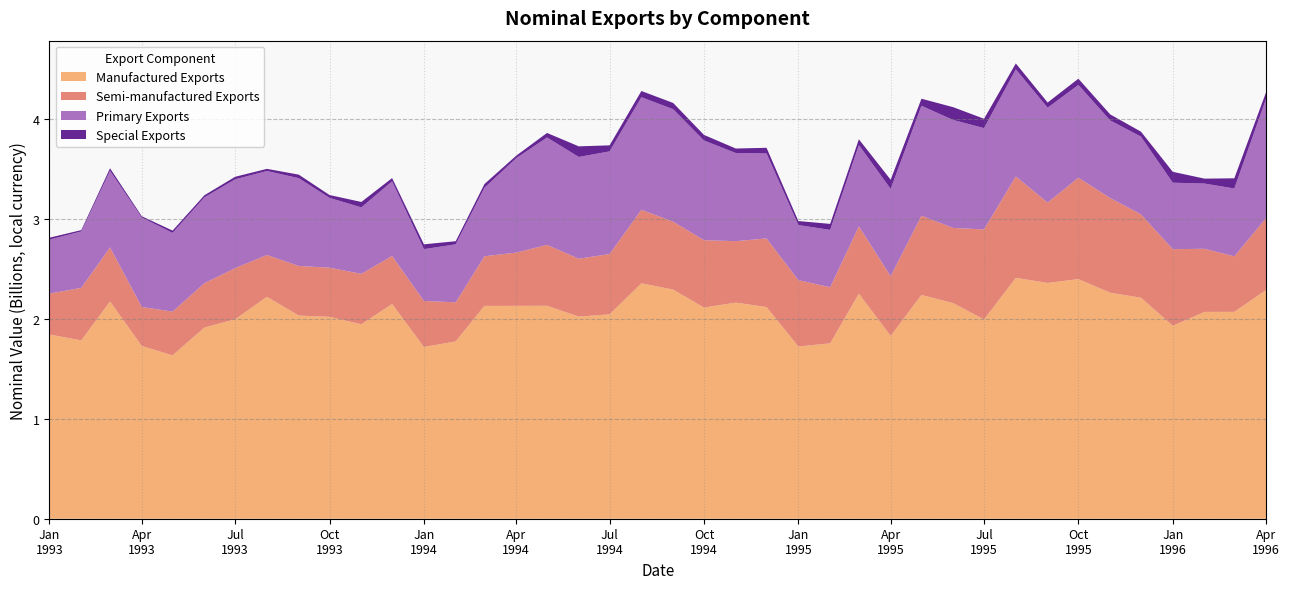

What is the maximum value for Manufactured Exports?

2.4